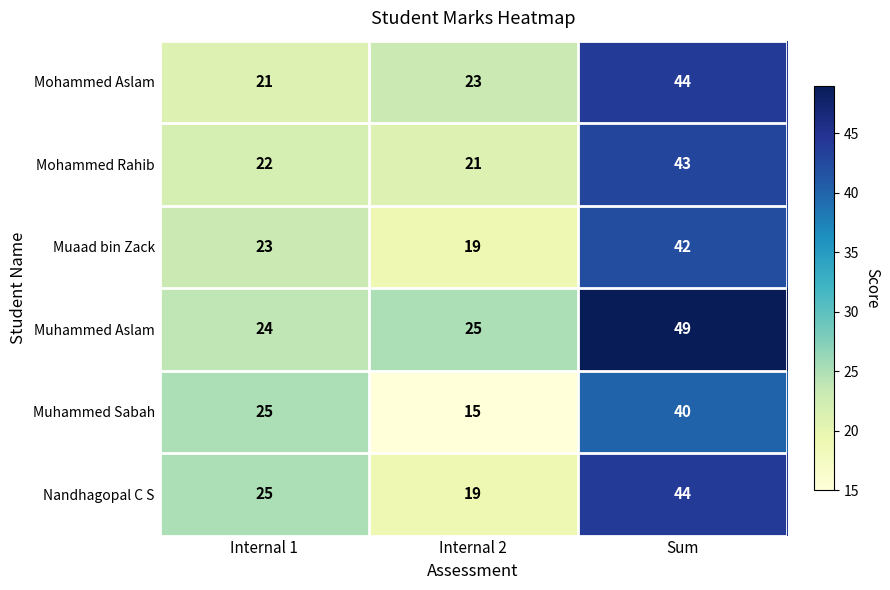

Reading left to right, list all the values displayed in this chart.

Mohammed Aslam: Internal 1=21	Internal 2=23	Sum=44
Mohammed Rahib: Internal 1=22	Internal 2=21	Sum=43
Muaad bin Zack: Internal 1=23	Internal 2=19	Sum=42
Muhammed Aslam: Internal 1=24	Internal 2=25	Sum=49
Muhammed Sabah: Internal 1=25	Internal 2=15	Sum=40
Nandhagopal C S: Internal 1=25	Internal 2=19	Sum=44